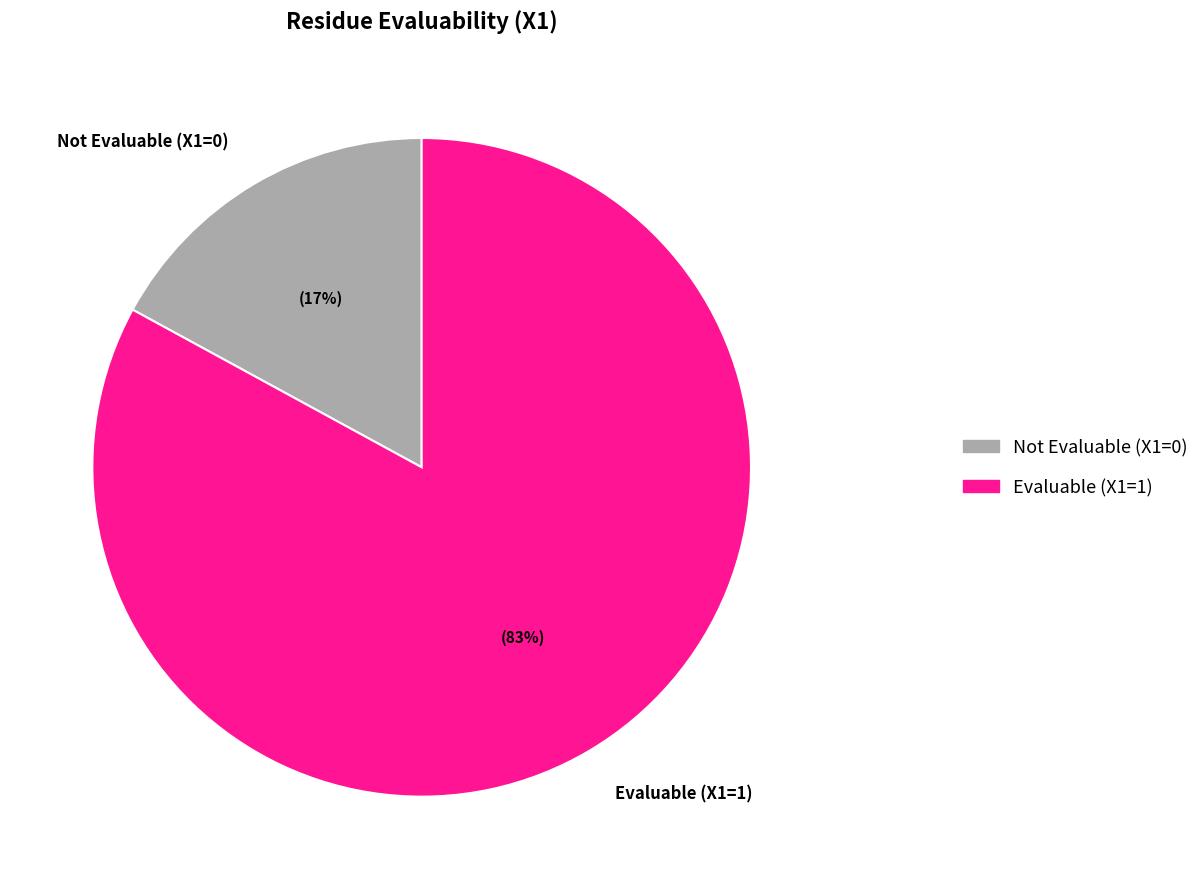

Is the sum of Evaluable (X1=1) and Not Evaluable (X1=0) greater than half?

Yes